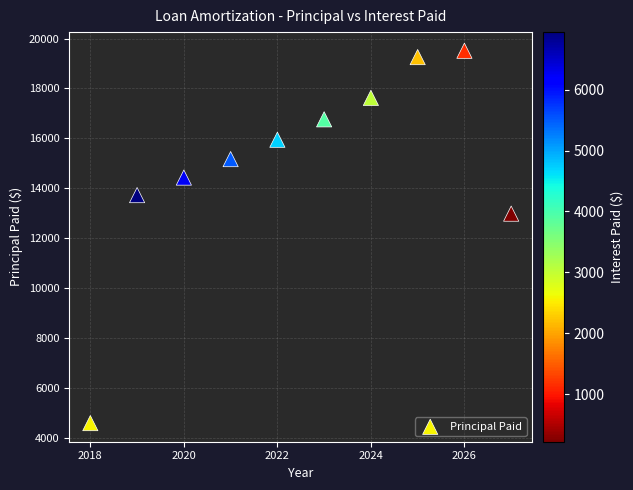

What is the average Y value?

15000.0